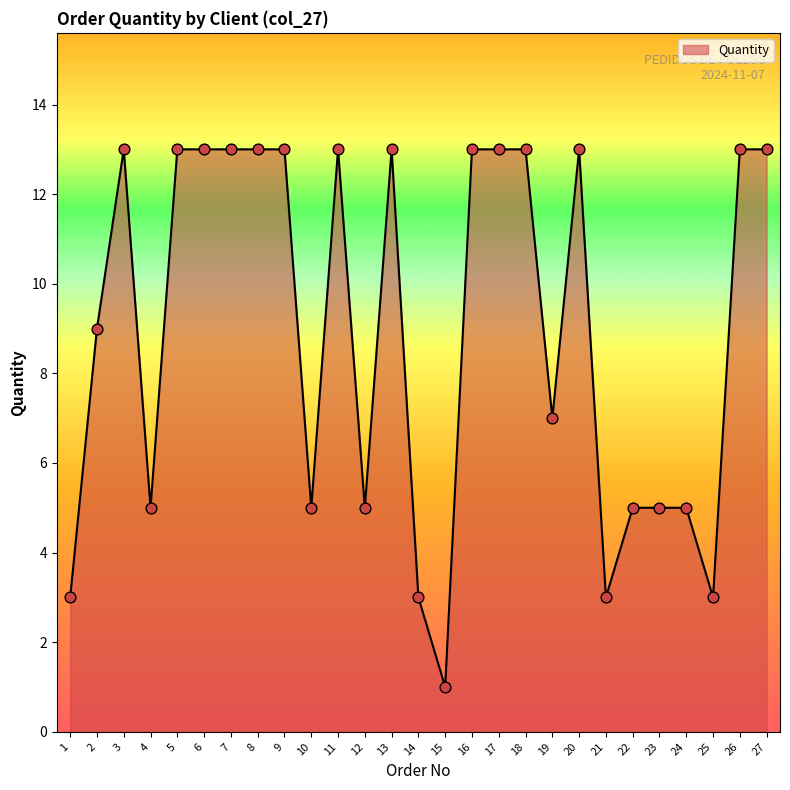

Which has a higher value, 19 or 5?

5